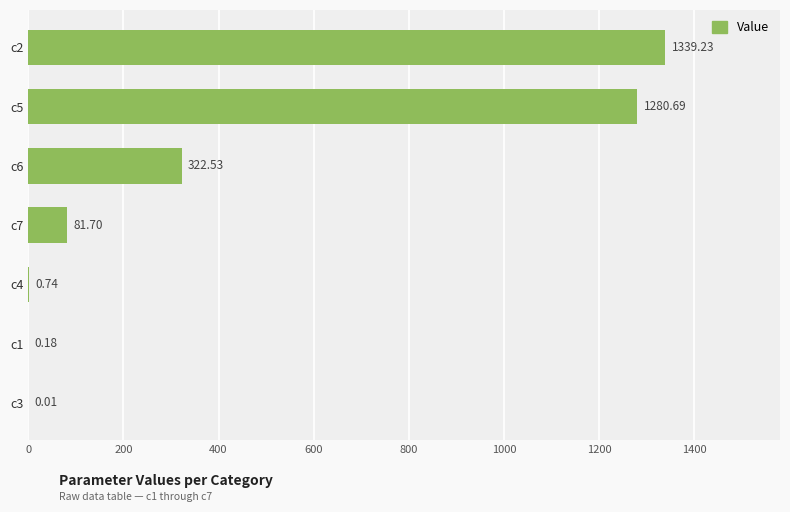

What is the change in value from c3 to c5?

+1280.7